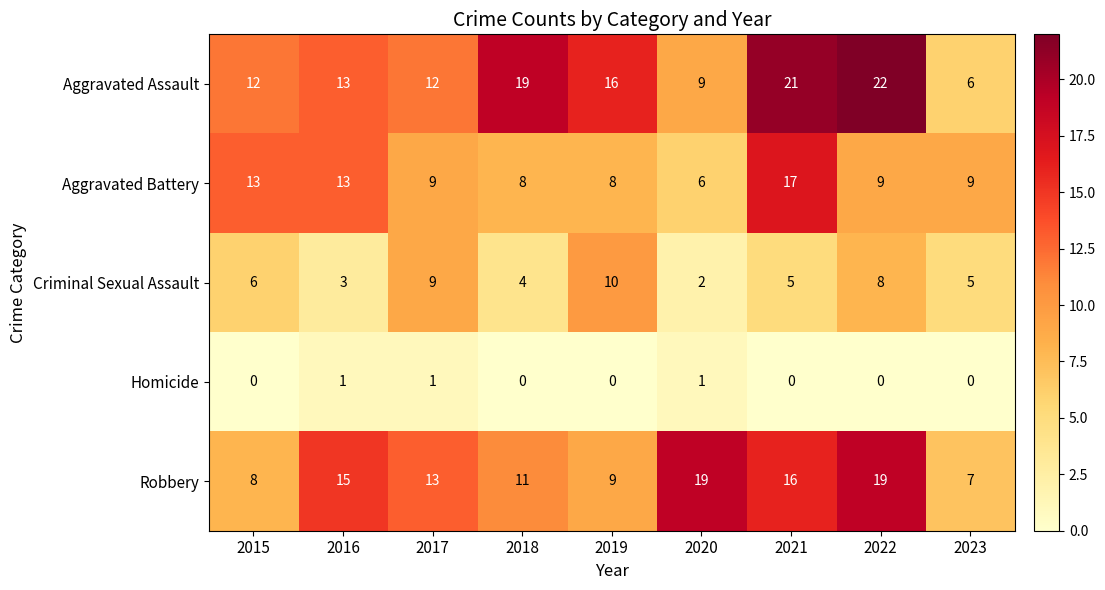

How many Criminal Sexual Assault values are between 4 and 8?

5